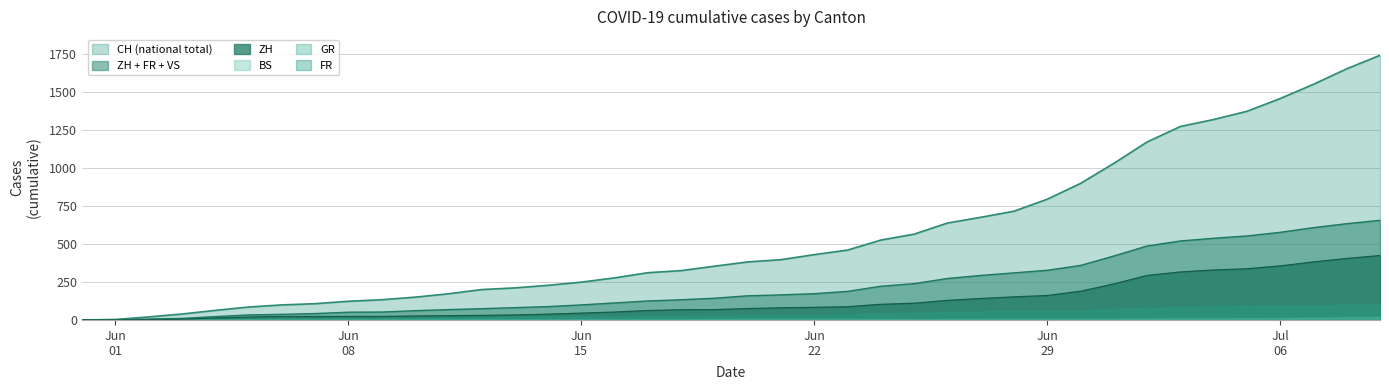

Which series has the largest total across all categories?

CH (national total)